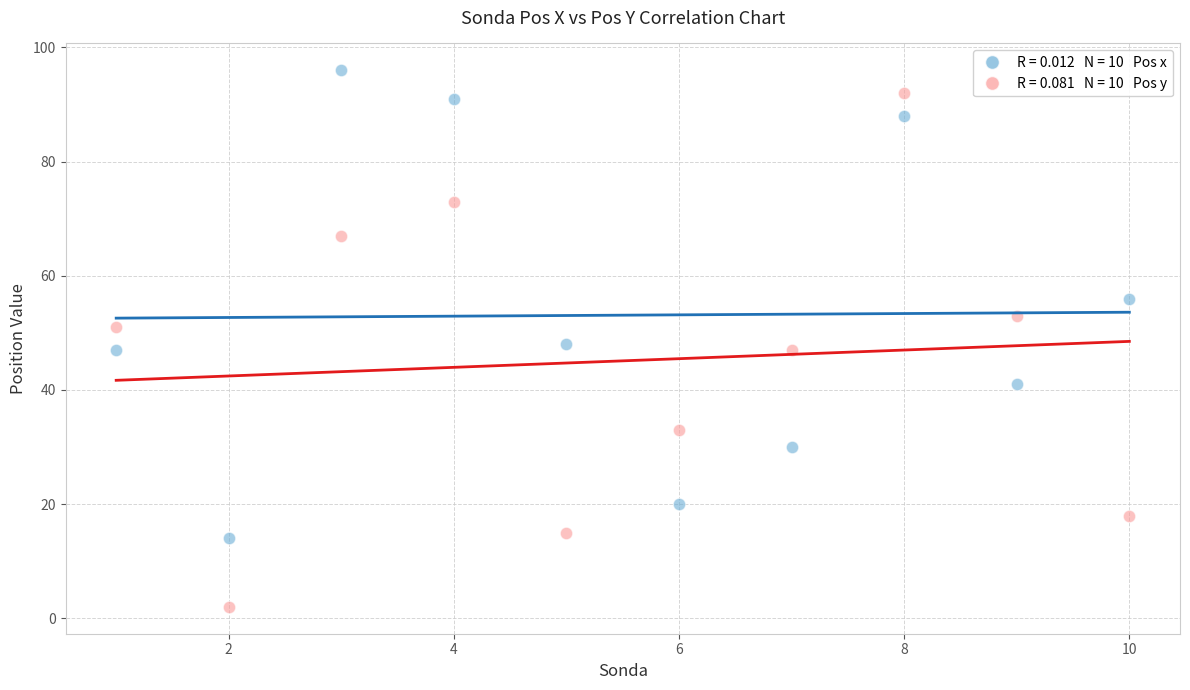

Across all data points, what is the range of X values (max minus min)?

9